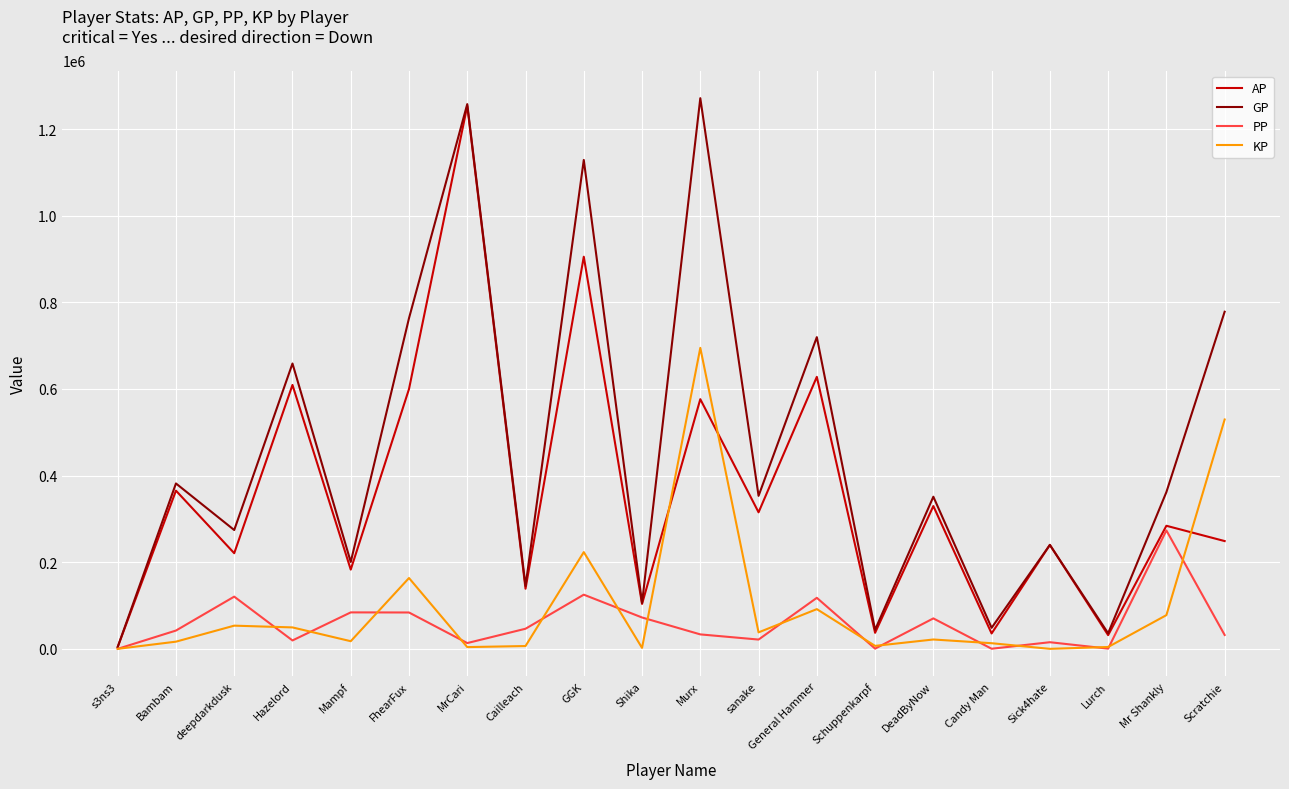

How many values in the KP series exceed 21582?

10